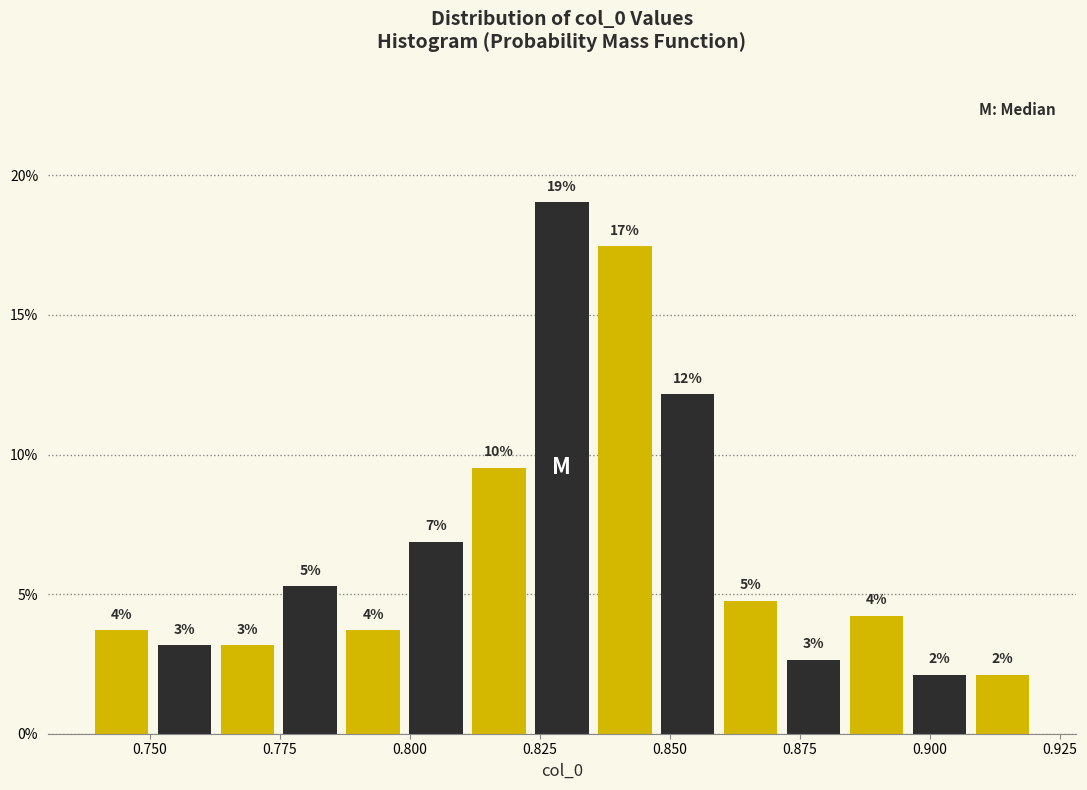

Read against the x-axis, roughly where is the centre of the tallest bar?

0.830